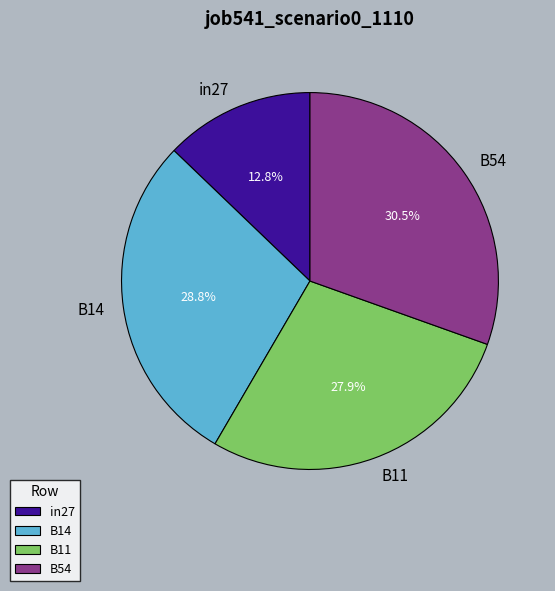

Is the sum of B14 and in27 greater than half?

No